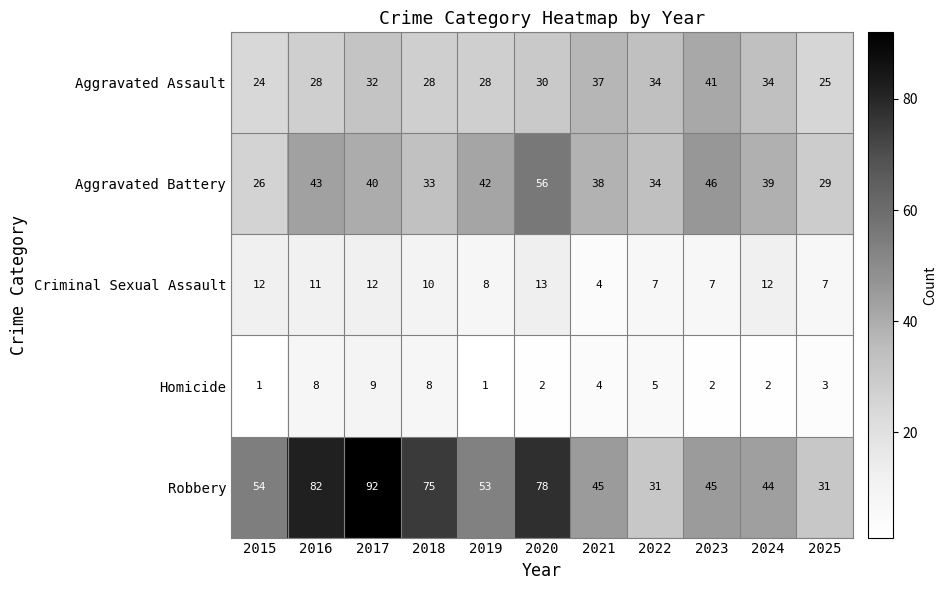

The Criminal Sexual Assault series shows 4 at 2021. True or false?

True